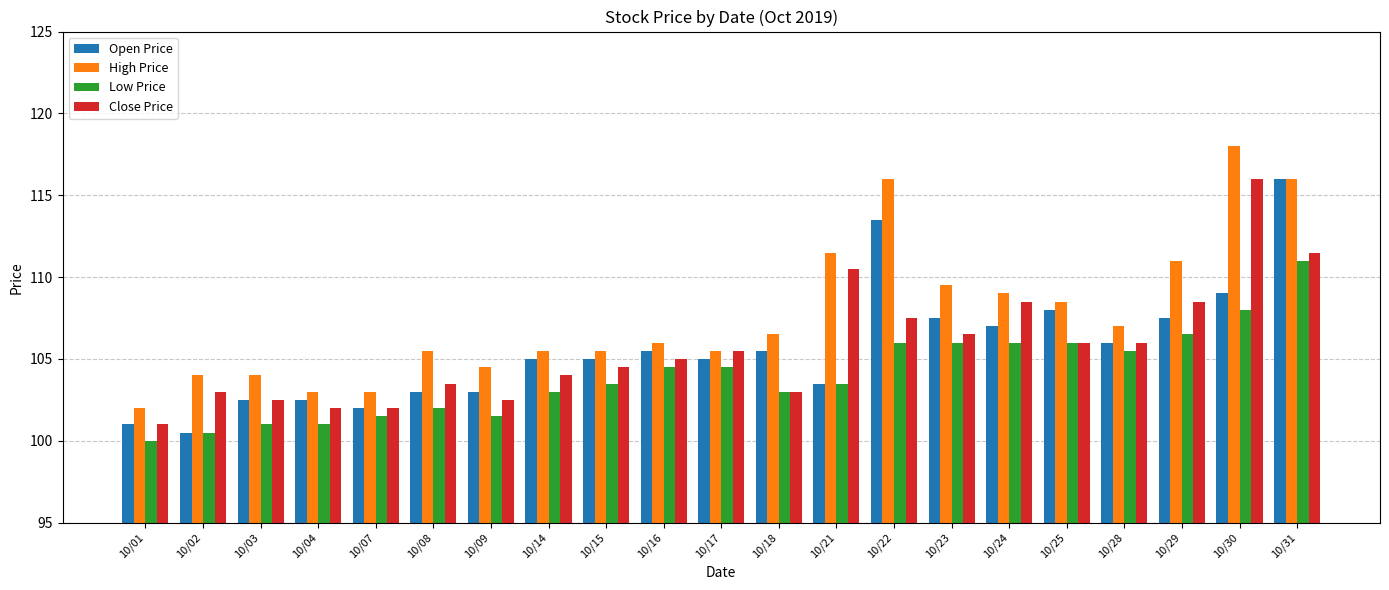

What is the approximate value of High Price at 10/23?

109.5